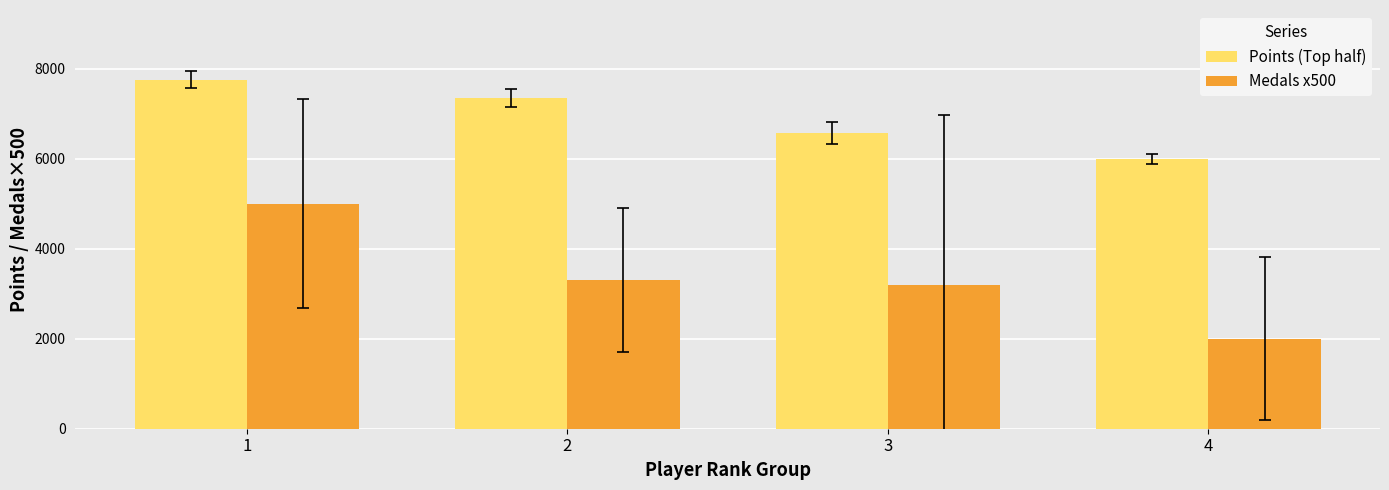

What is the sum of all Medals x500 values?

13500.0